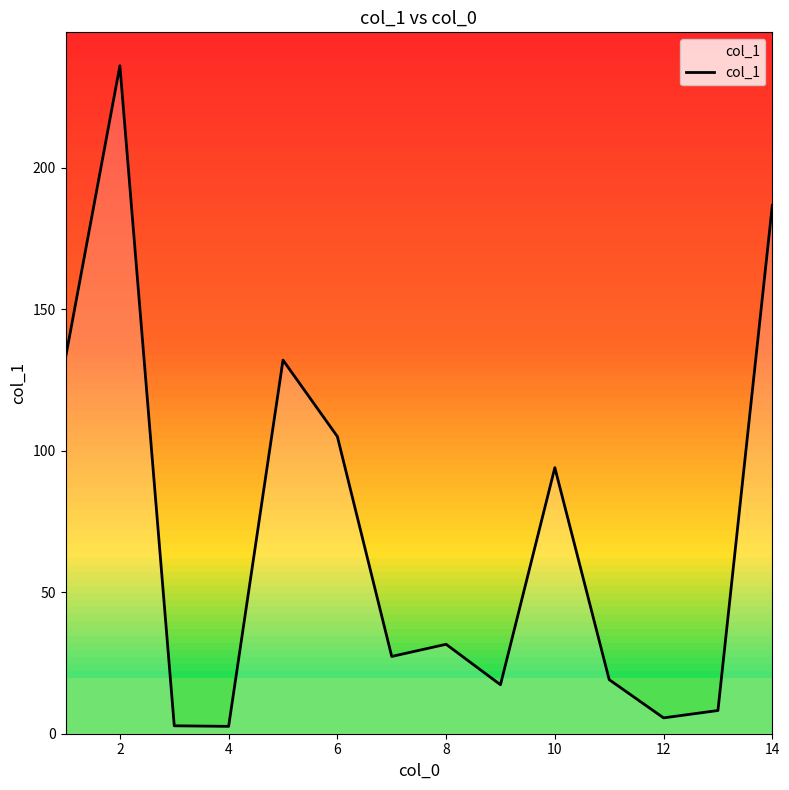

What is the difference between the maximum and minimum values?

233.4